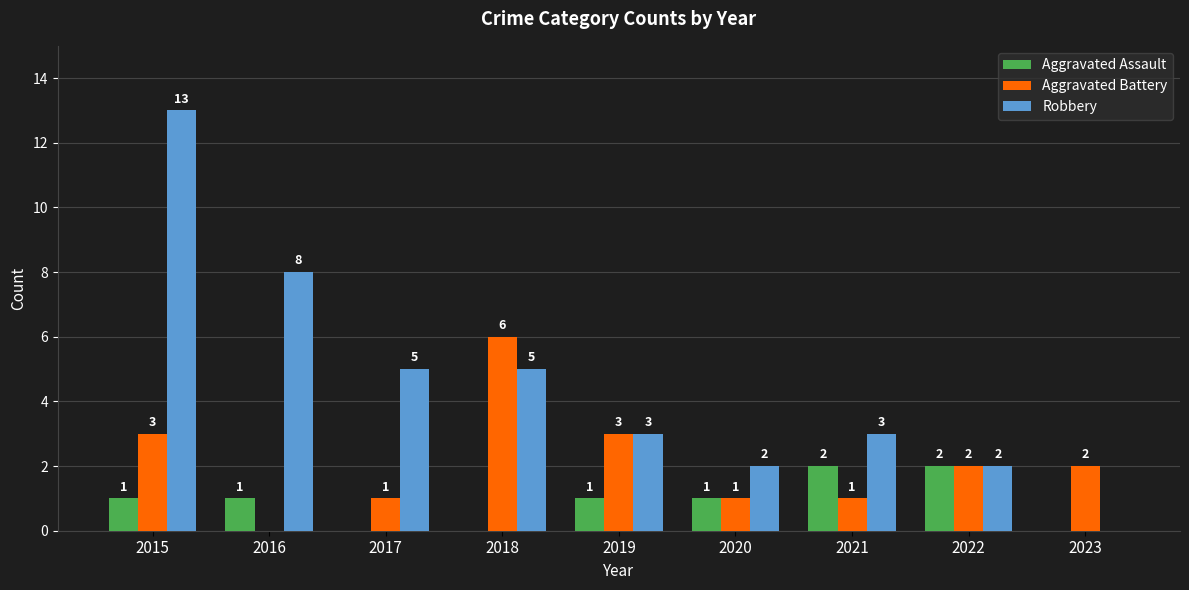

At which category is the sum across all series the highest?

2015